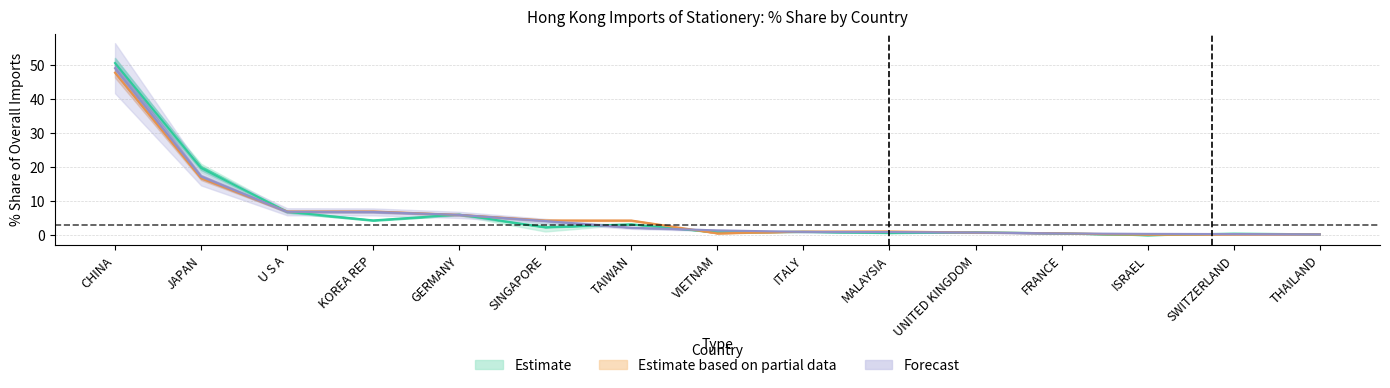

How many values in the 201712_% Share series exceed 1?

9